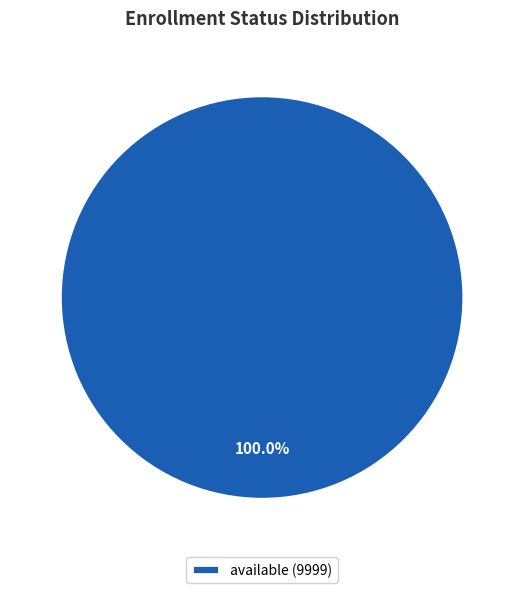

Rank the categories by value from lowest to highest.

available (9999)